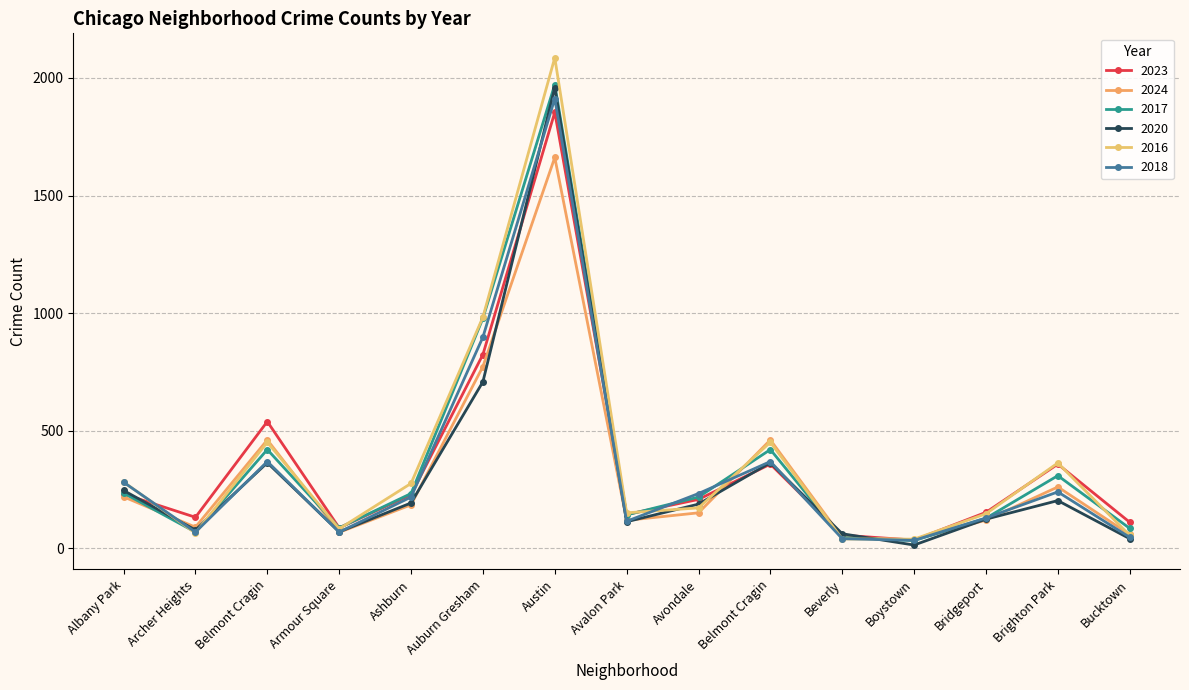

Is this an area chart (filled region under the line)?

No